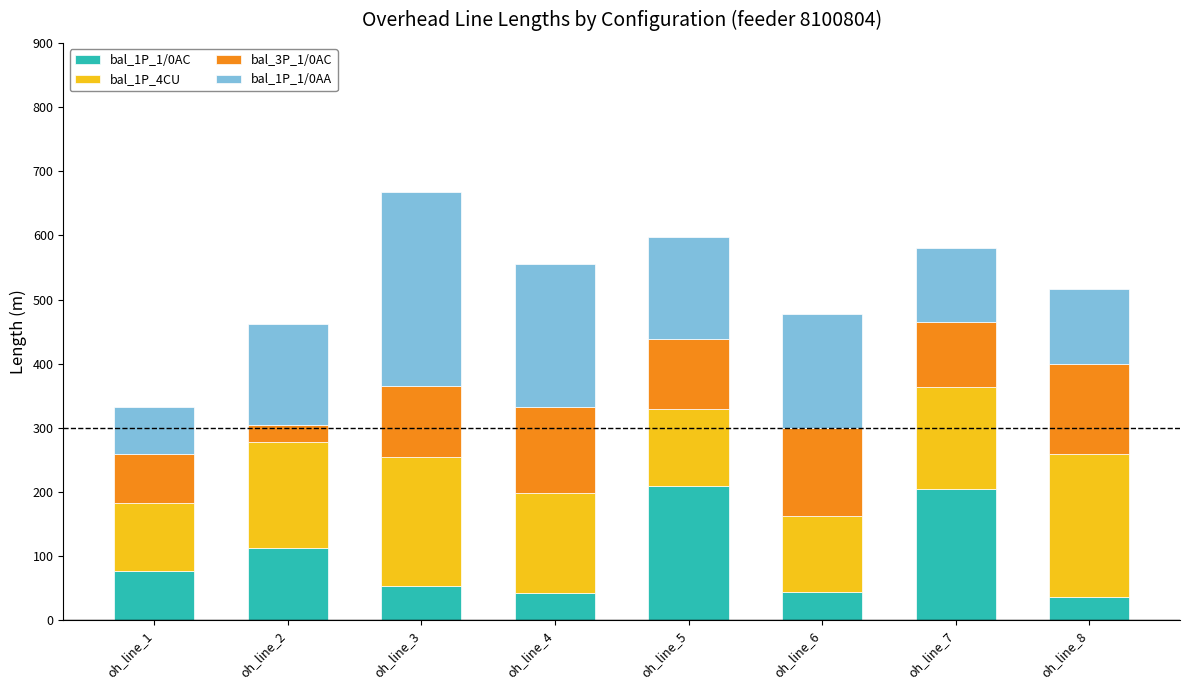

The value of bal_1P_1/0AC at oh_line_8 is 36.0. True or false?

True